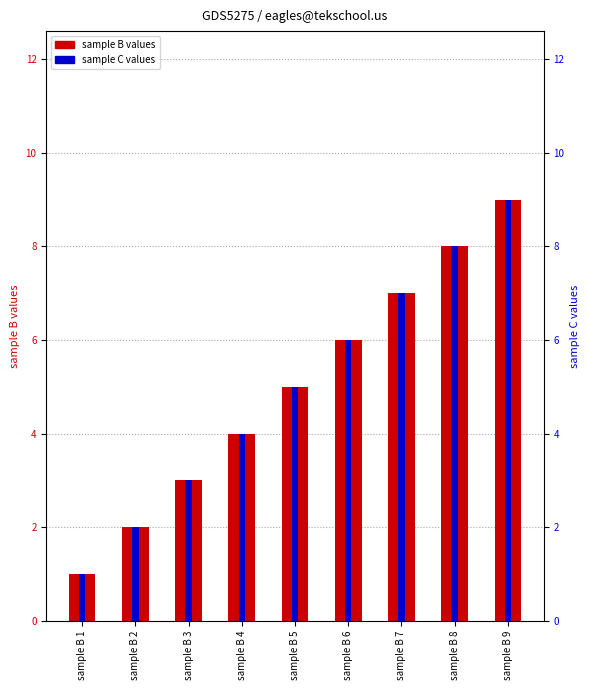

Is it true that sample C equals 8 at sample B 8?

True